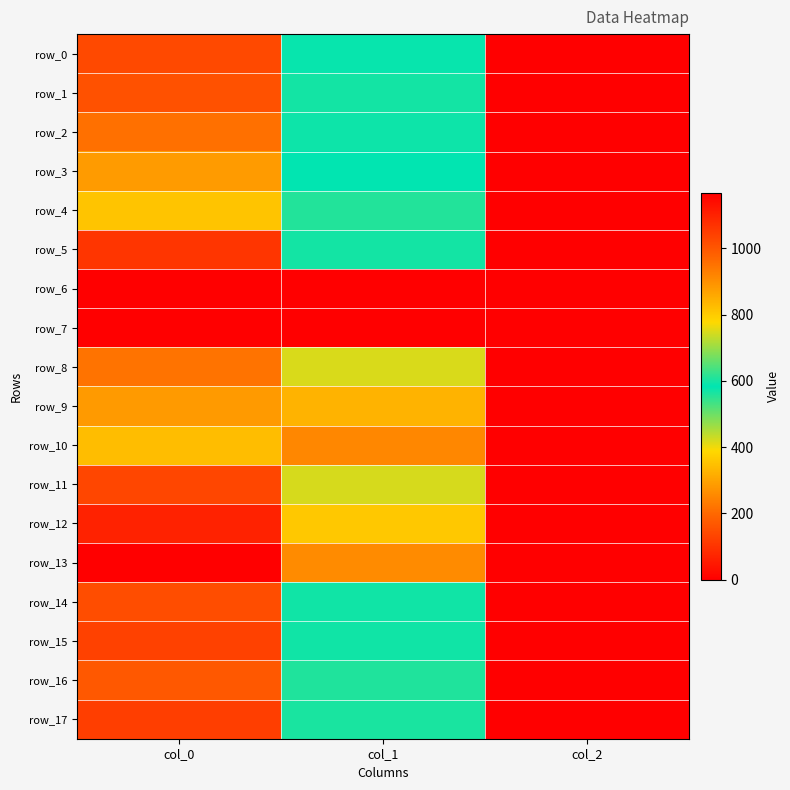

True or false: row_5 has a value of 1063.3 at col_0.

True